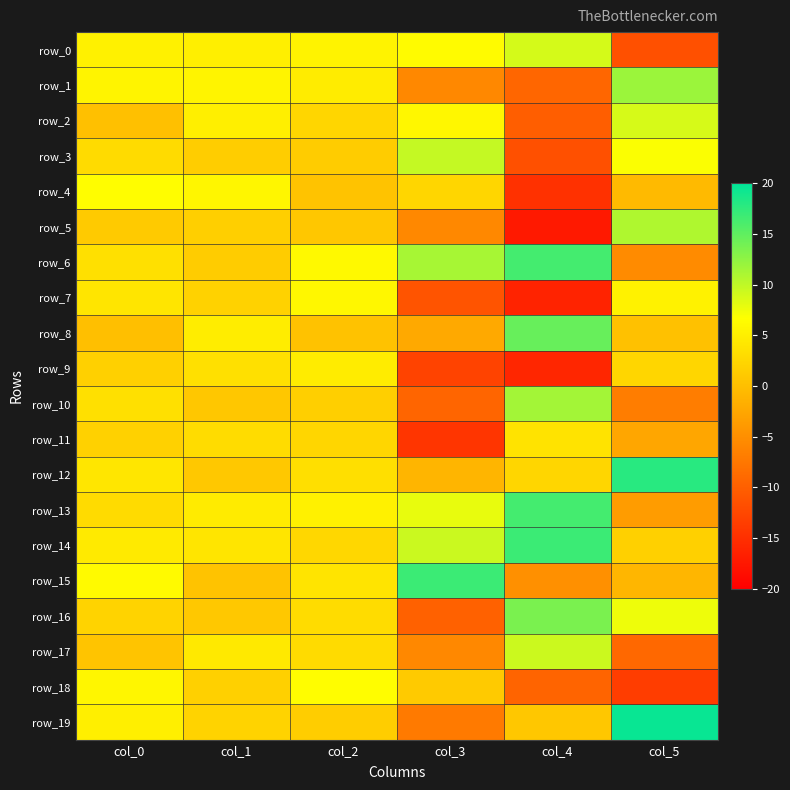

Count the number of categories in the chart.

6